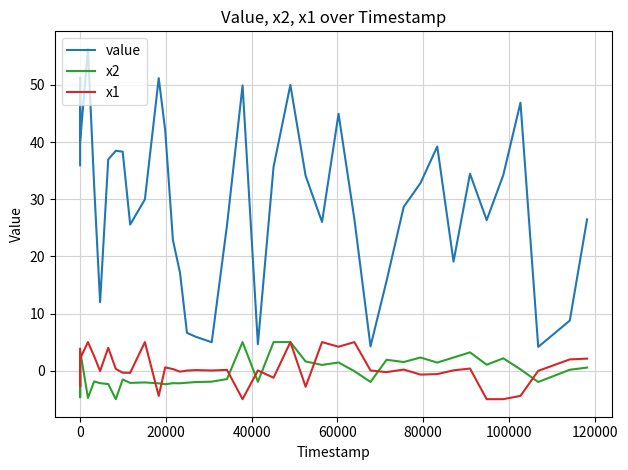

Does the chart display data point markers on the line(s)?

No